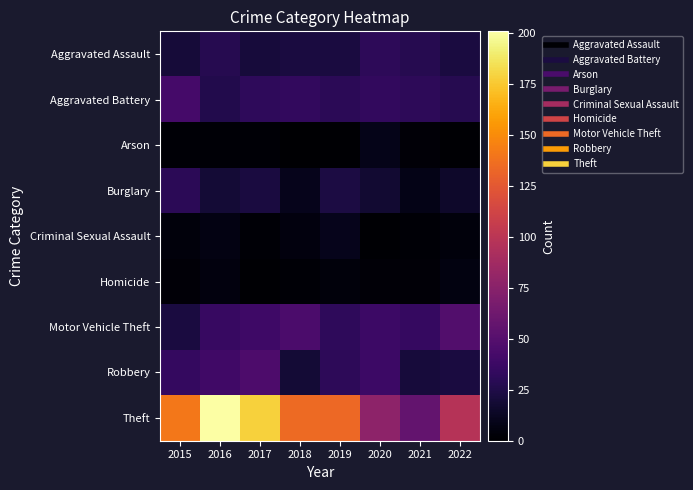

What is the difference between the highest and lowest values at 2015?

139